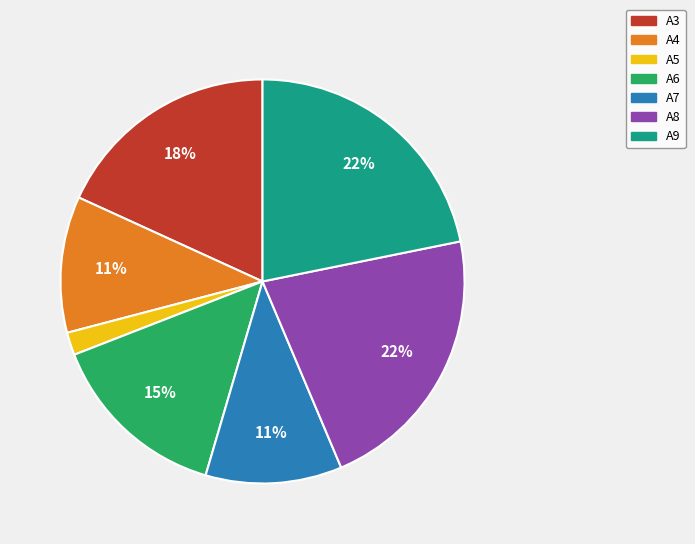

Does A5 represent more than half of the total?

No